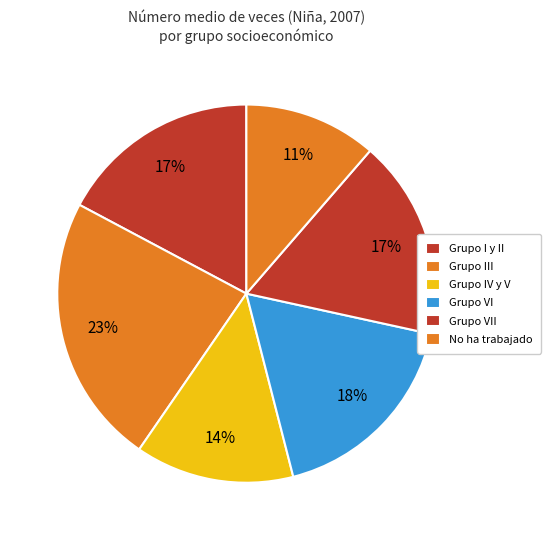

To the nearest percent, what portion does Grupo VII represent?

17%